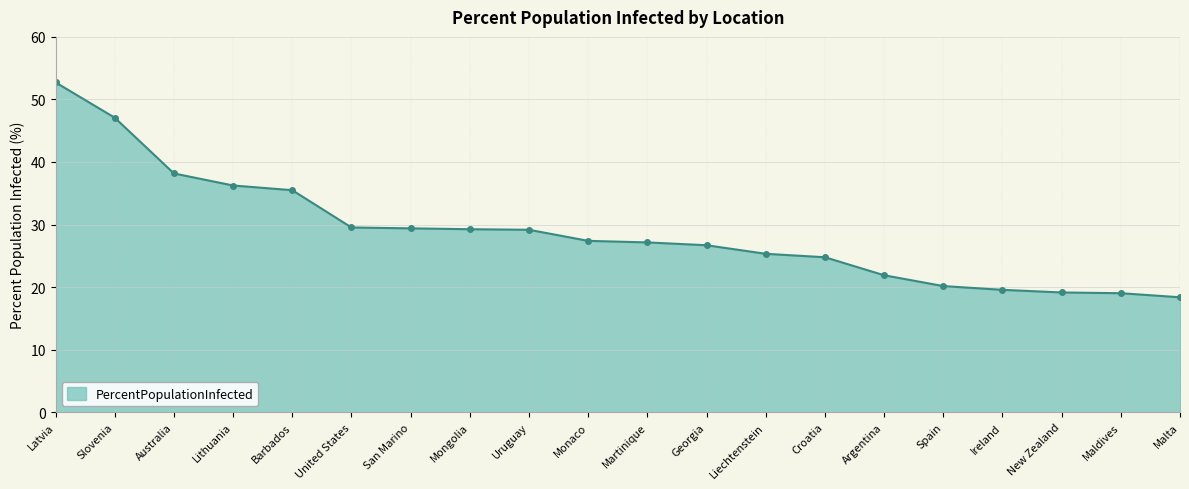

What is the sum of the values at Malta and Croatia?

43.1